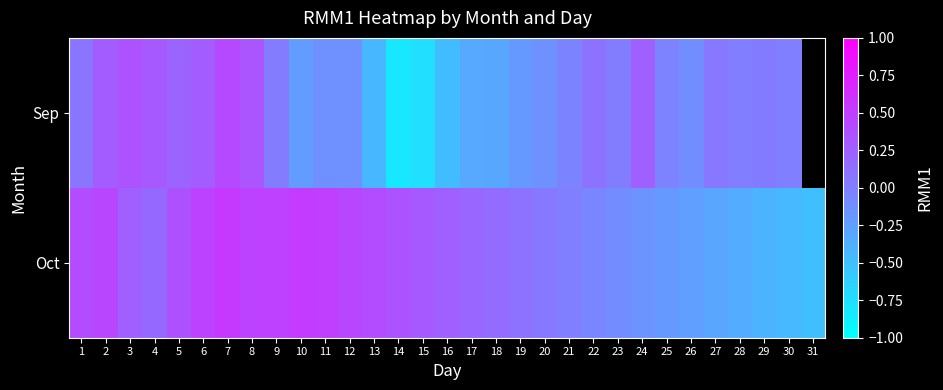

How many series are shown in this chart?

2